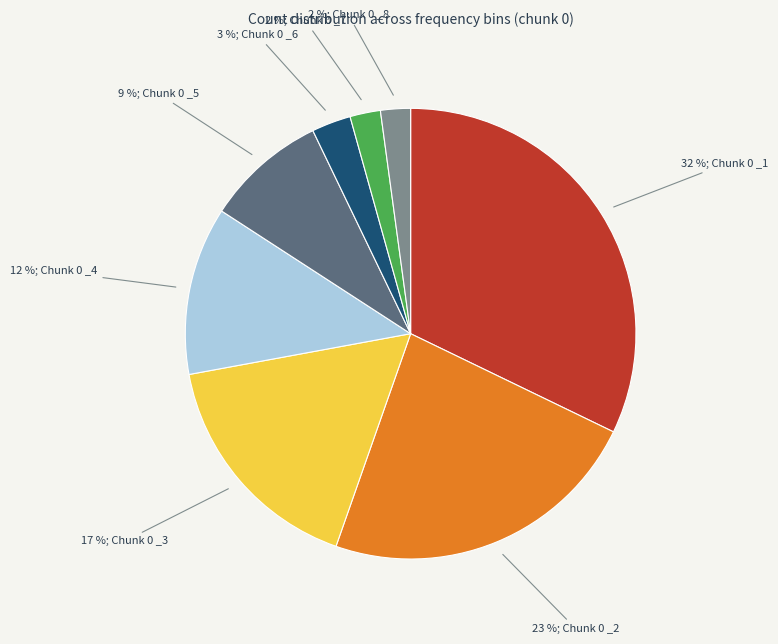

How many slices are in this pie chart?

8